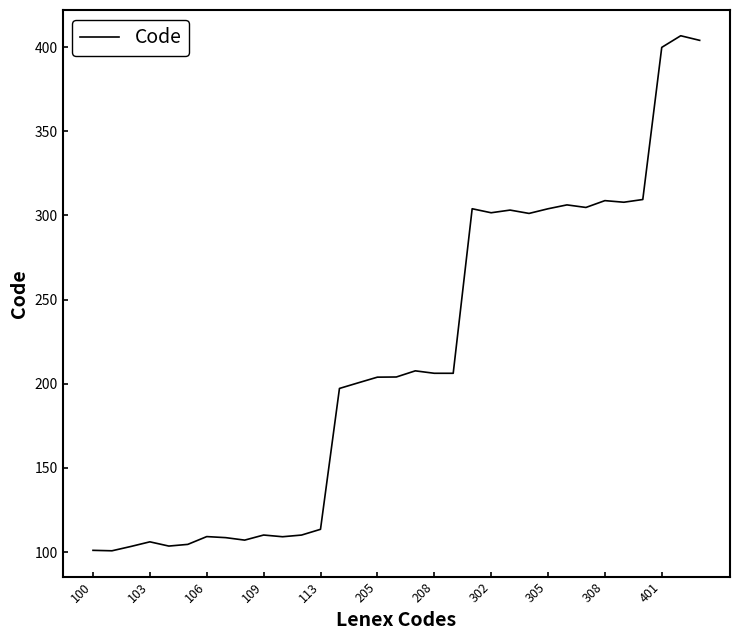

What is the minimum value shown in the chart?

100.7